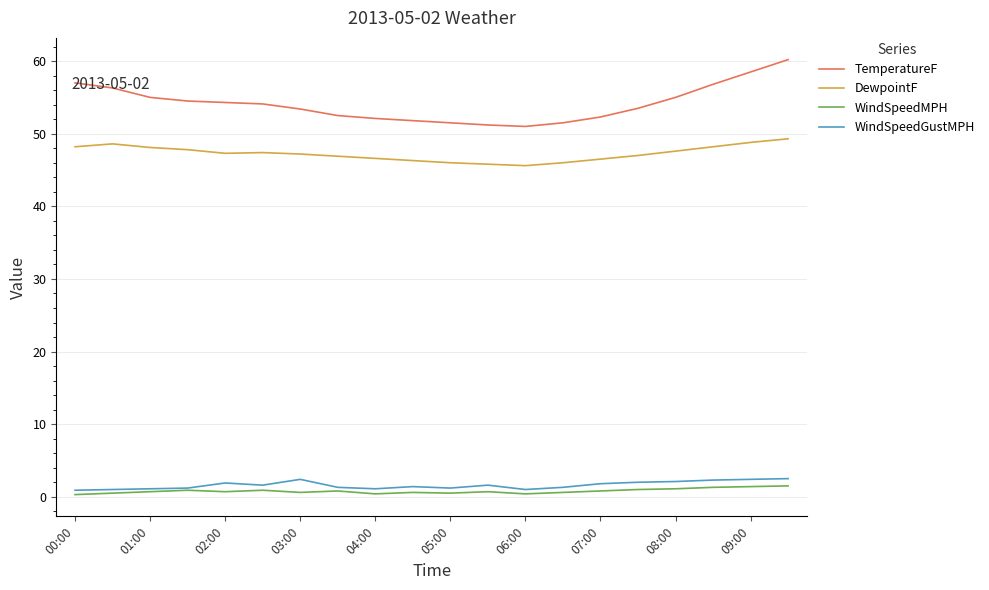

Which series has the widest spread of values?

TemperatureF